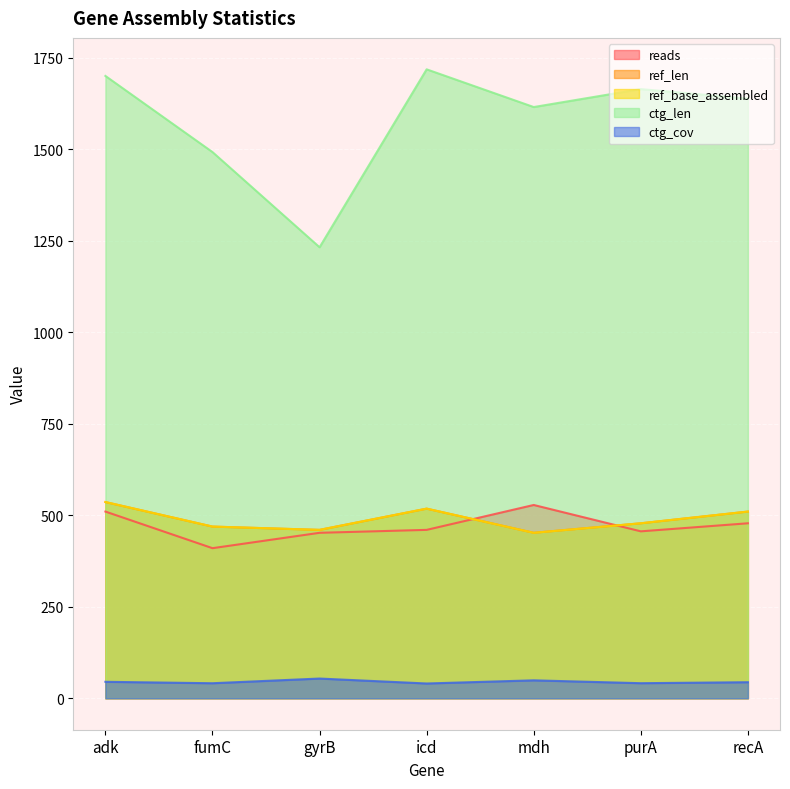

How many data points in ctg_cov are above 43?

4